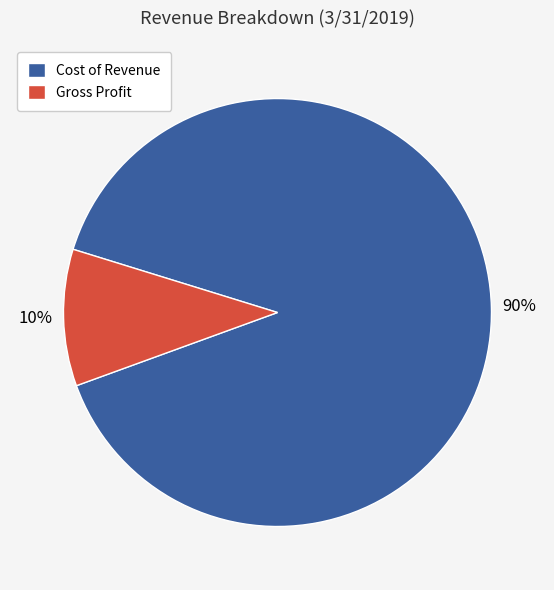

To the nearest percent, what is the average slice percentage?

50%